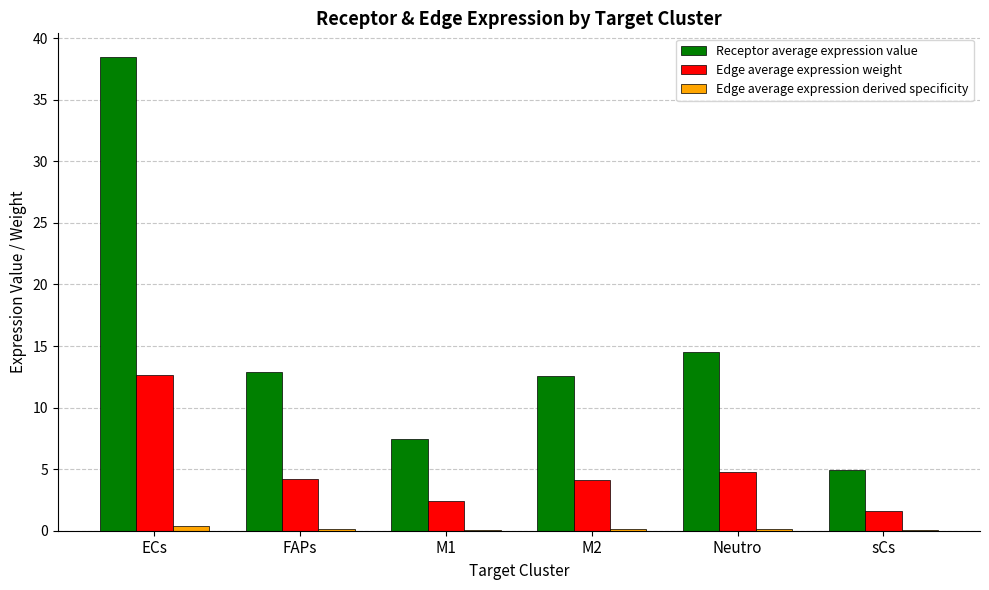

The value of Edge average expression derived specificity at M1 is 0.1. True or false?

True